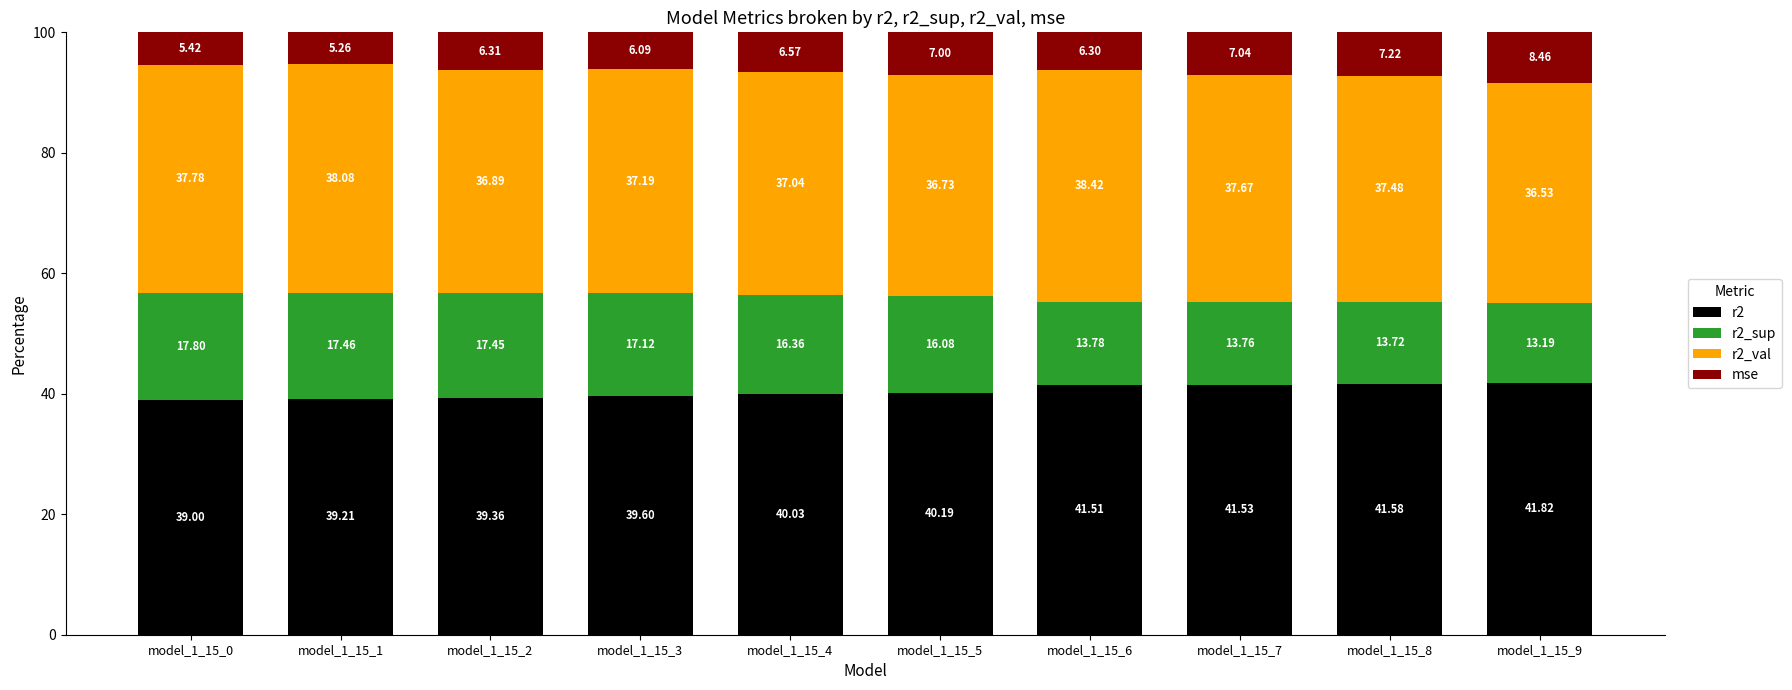

What is the difference between the r2 values at model_1_15_5 and model_1_15_6?

1.3